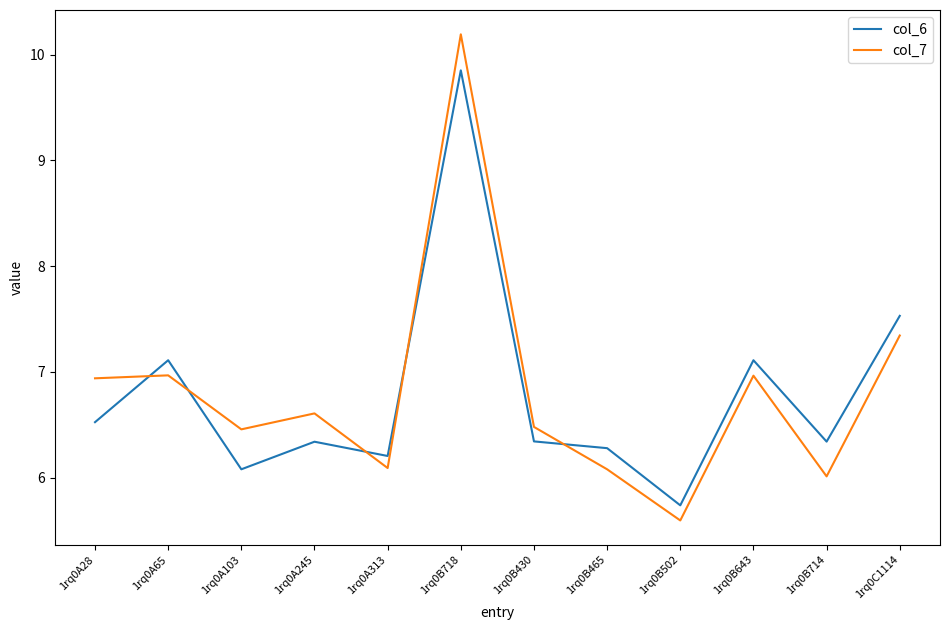

True or false: col_6 and col_7 intersect in this chart.

True